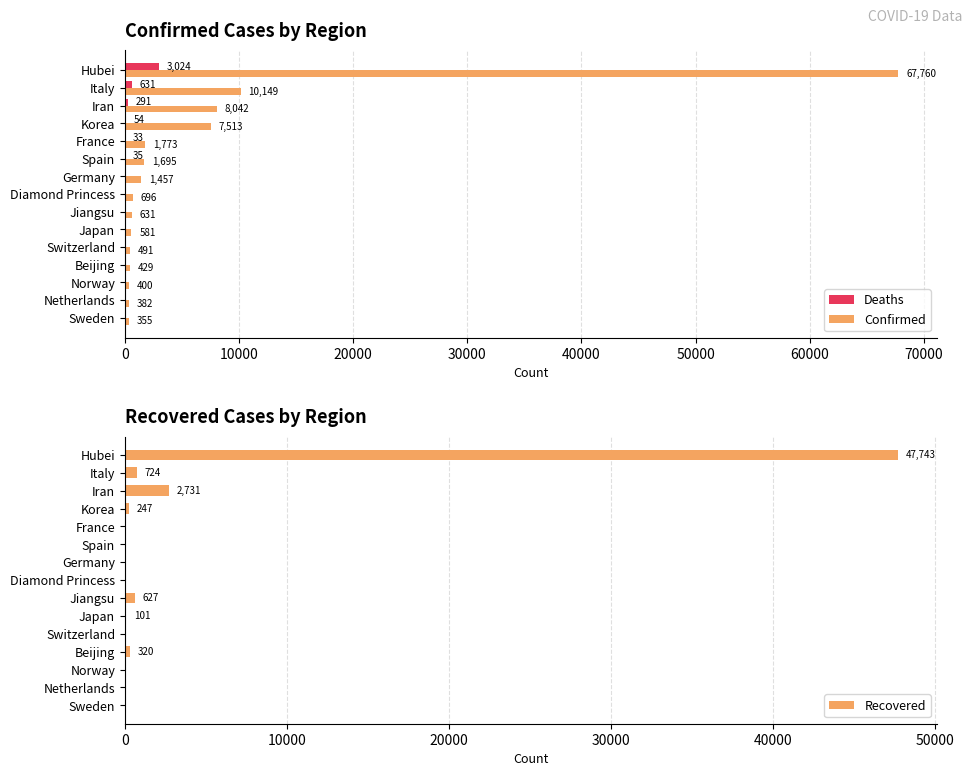

What is the maximum value for Confirmed?

67760